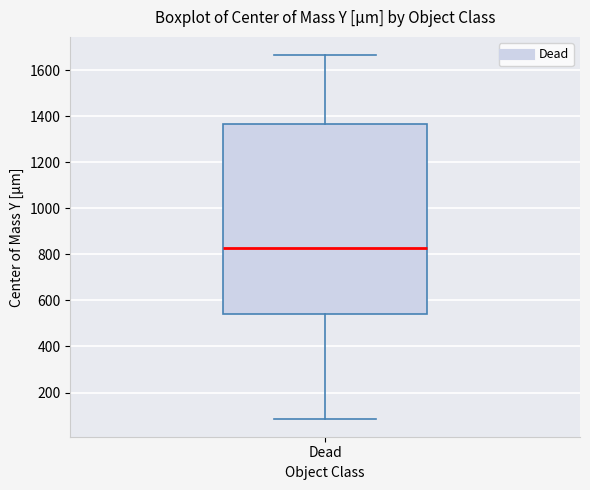

Where does the median line of the box for Dead sit on the y-axis? The values are not printed on the chart, so give them approximately, as read against the axis.

820